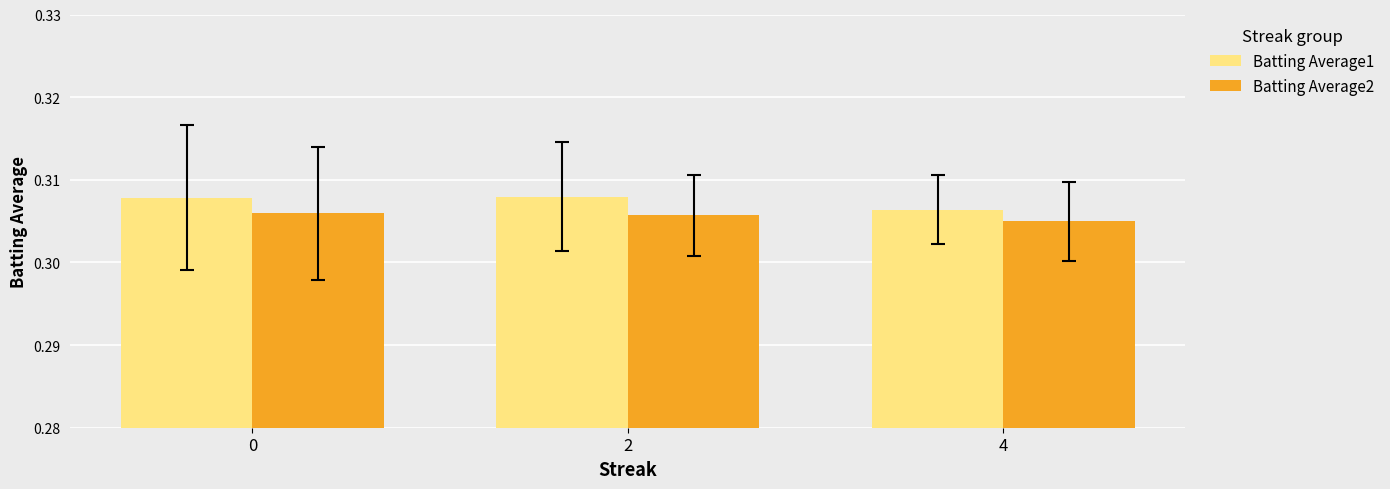

List the series in order of their overall mean, lowest first.

Batting Average2, Batting Average1